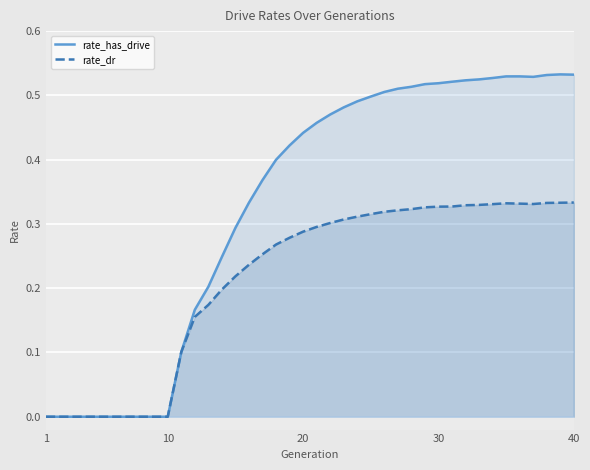

List the series in order of their peak value, highest first.

rate_has_drive, rate_dr